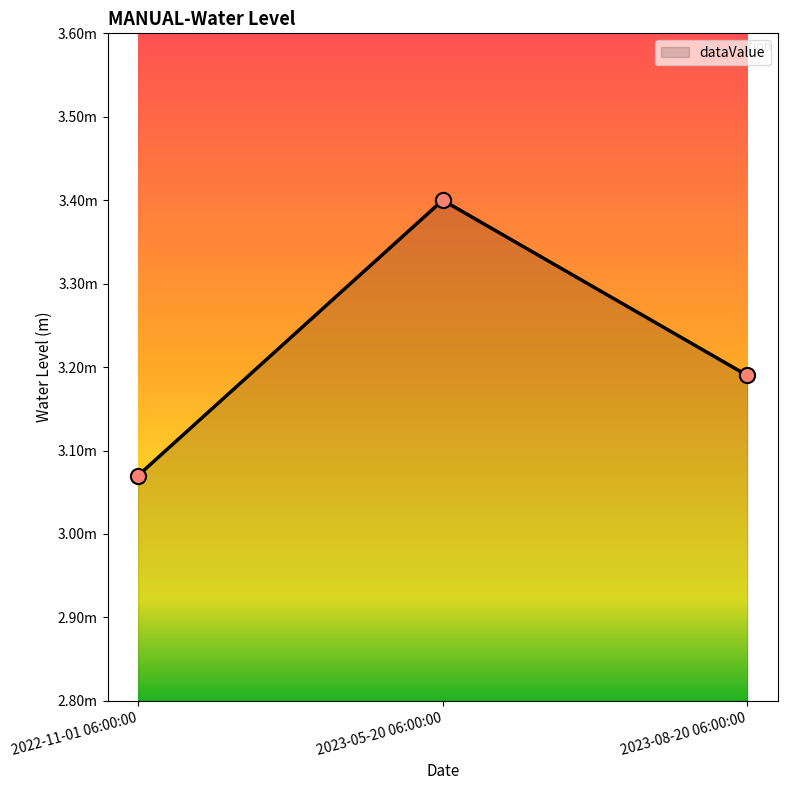

Between 2022-11-01 06:00:00 and 2023-08-20 06:00:00, which is larger?

2023-08-20 06:00:00